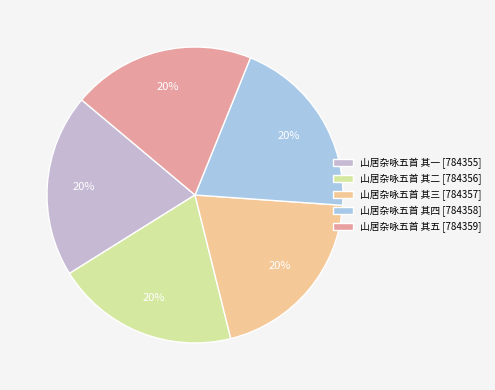

To the nearest percent, what portion does 山居杂咏五首 其一 represent?

20%